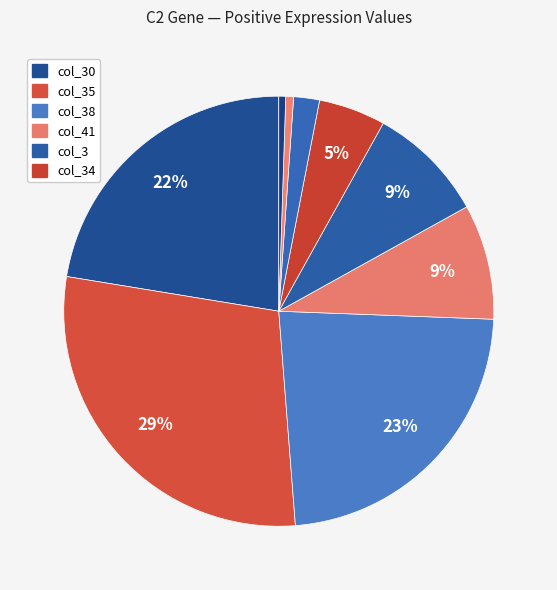

How many segments does this pie chart have?

9